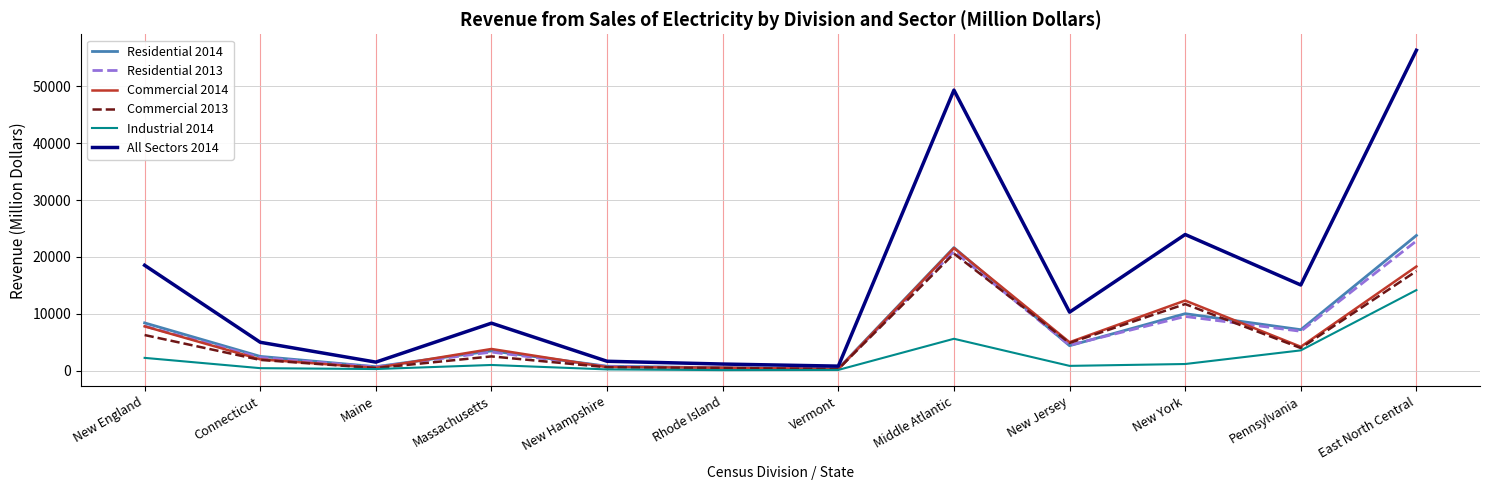

Where is the first local maximum for Commercial 2014?

Massachusetts